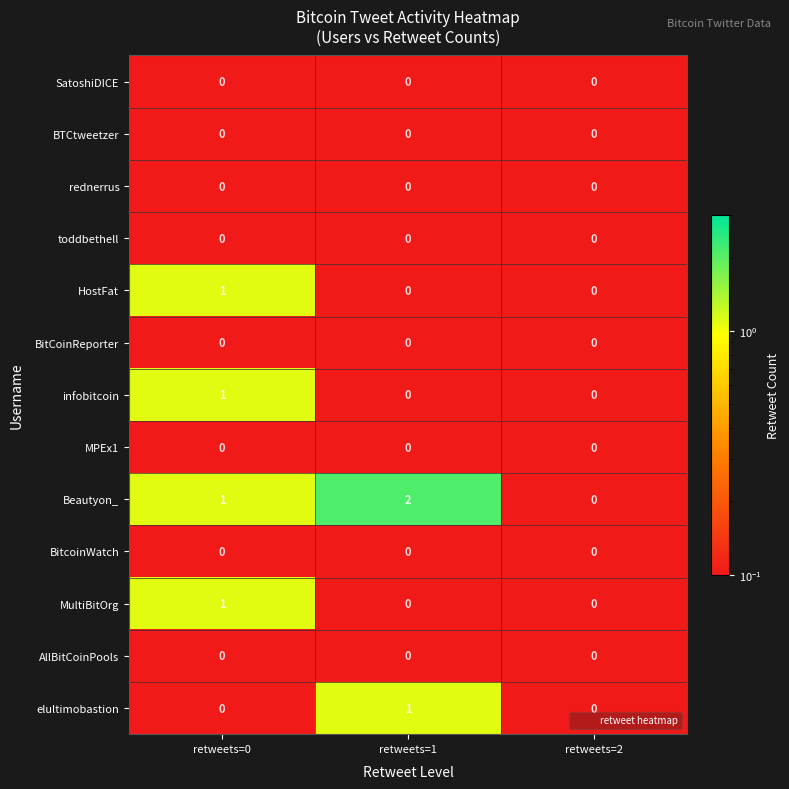

Which category has the highest value in the Beautyon_ series?

retweets=1